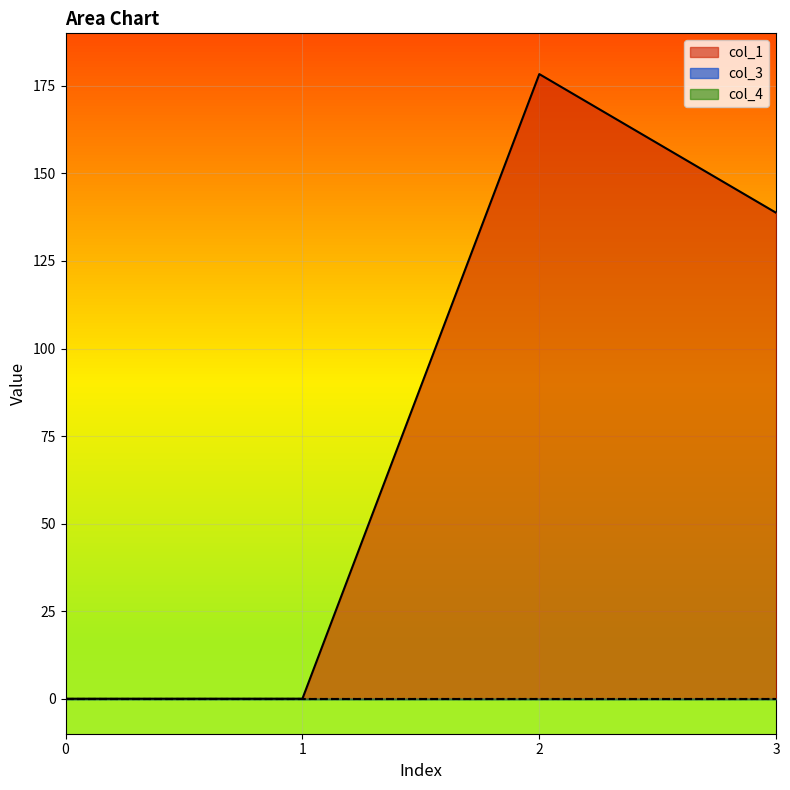

How many lines are shown in the chart?

3